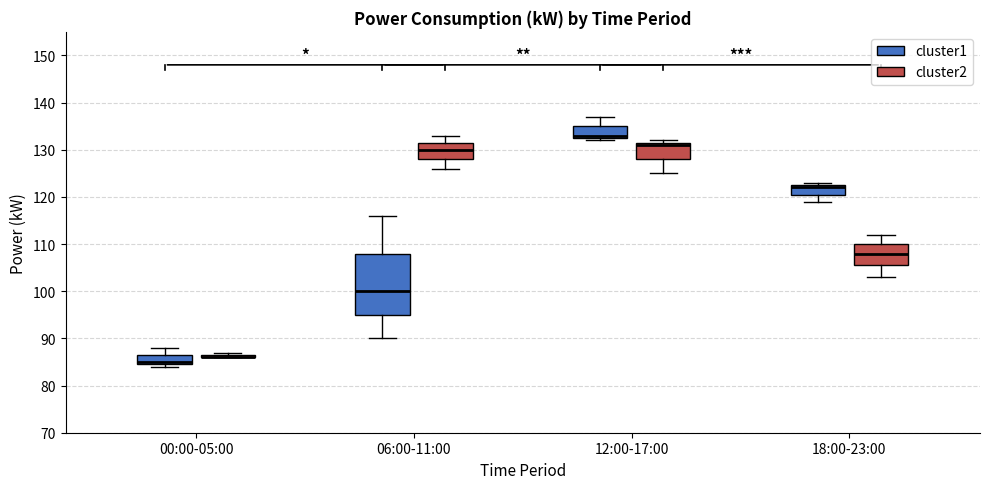

Reading left to right, transcribe this box plot: for each box, give where its median line is, the range the box spans, and where its two whiskers end, as read against the y-axis. The values are not printed on the chart, so give them approximately, as read against the axis.

00:00-05:00 (cluster1): median 85 (just above the box's lower edge), box 85 to 87, whiskers 84 to 88
00:00-05:00 (cluster2): box collapsed to a line at 86, whiskers 86 to 87
06:00-11:00 (cluster1): median 100, box 95 to 108, whiskers 90 to 116
06:00-11:00 (cluster2): median 130, box 128 to 132, whiskers 126 to 133
12:00-17:00 (cluster1): median 133 (just above the box's lower edge), box 133 to 135, whiskers 132 to 137
12:00-17:00 (cluster2): median 131, box 128 to 132, whiskers 125 to 132 (just above the box's upper edge)
18:00-23:00 (cluster1): median 122, box 121 to 123, whiskers 119 to 123 (just above the box's upper edge)
18:00-23:00 (cluster2): median 108, box 106 to 110, whiskers 103 to 112